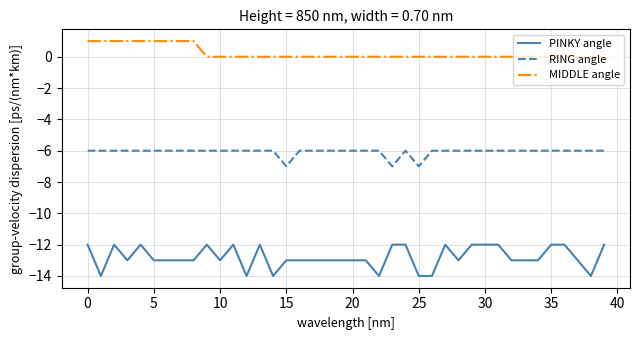

Which series has the widest spread of values?

PINKY angle